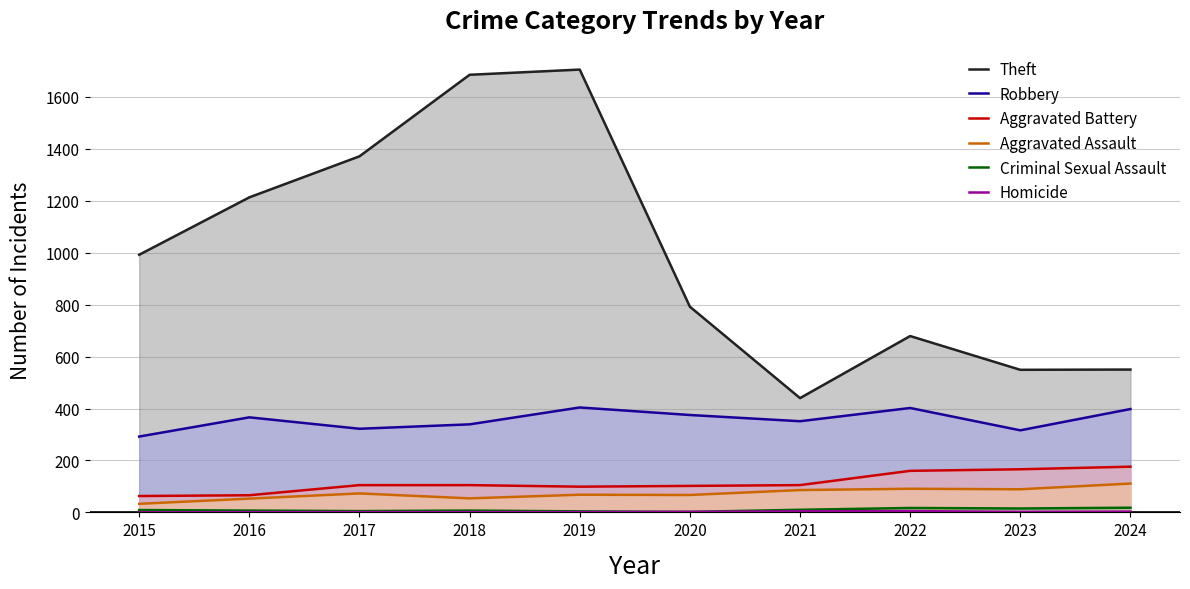

At which label does Aggravated Assault first exceed 73?

2021